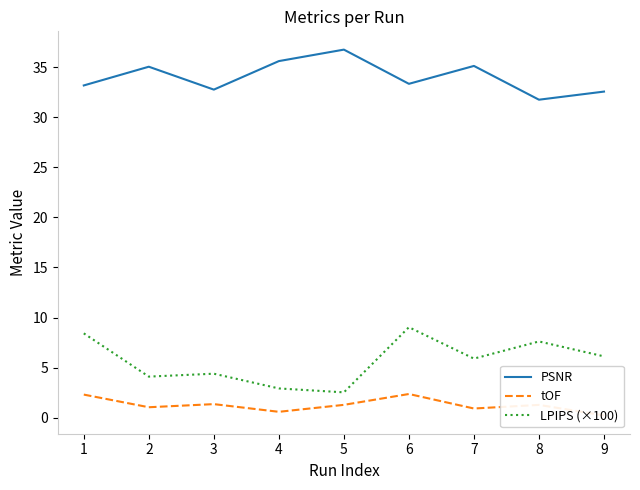

What is the difference between the second highest and minimum values in the PSNR series?

3.9